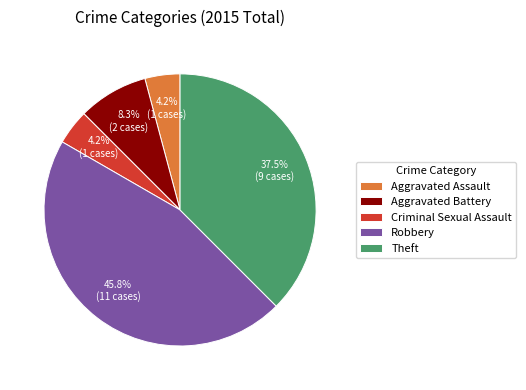

Is there a majority slice in this chart?

No